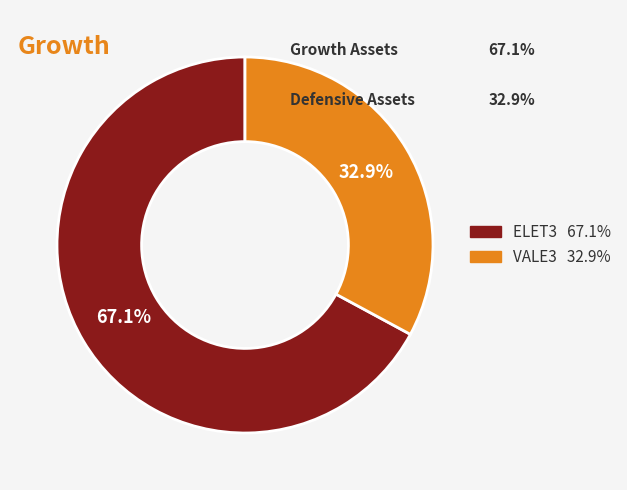

Which category accounts for the majority?

ELET3